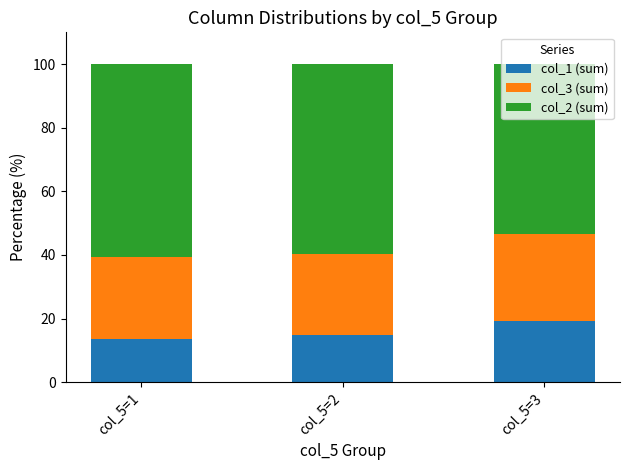

True or false: col_1 (sum) has a value of 19.2 at col_5=3.

True